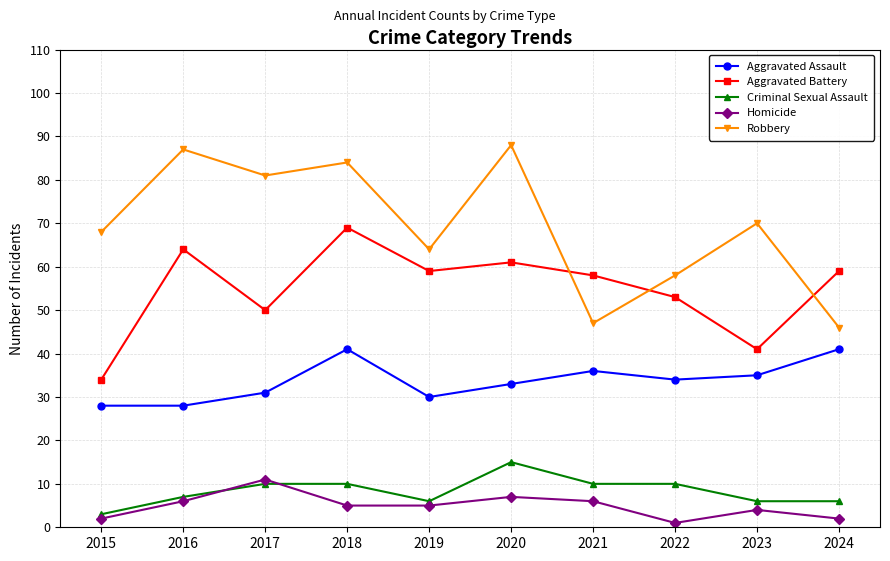

Is it true that Criminal Sexual Assault equals 3 at 2015?

True